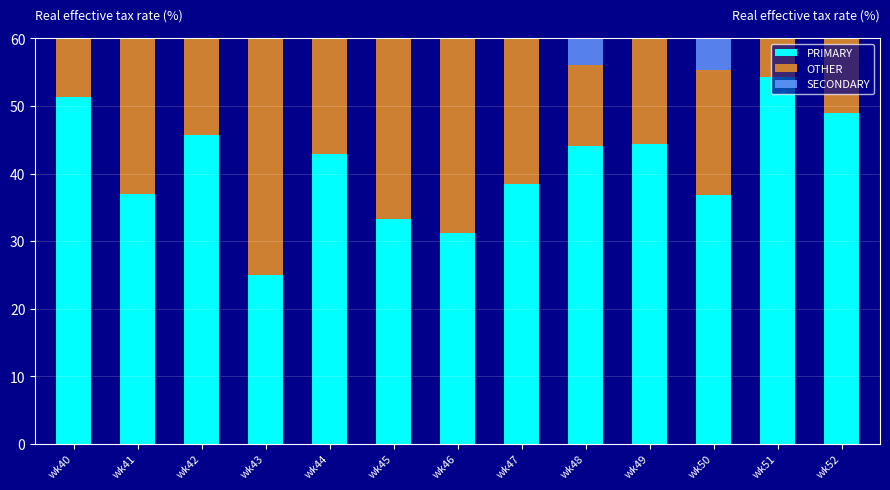

What is the value of the SECONDARY bar at the 4th from the left?

35.4